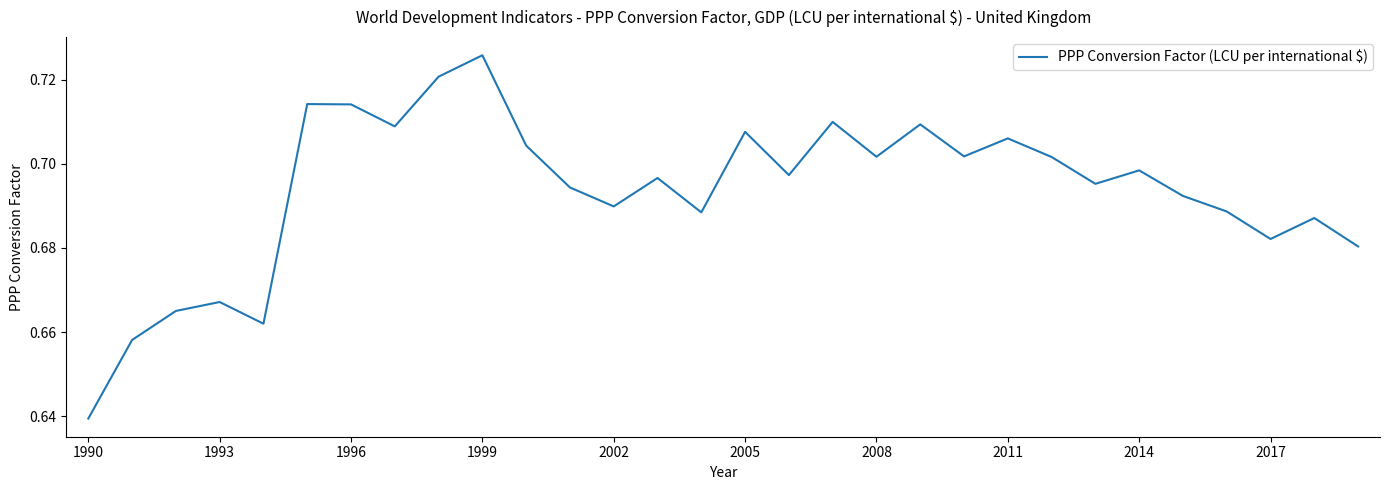

Which category has the lowest value across all series?

1990